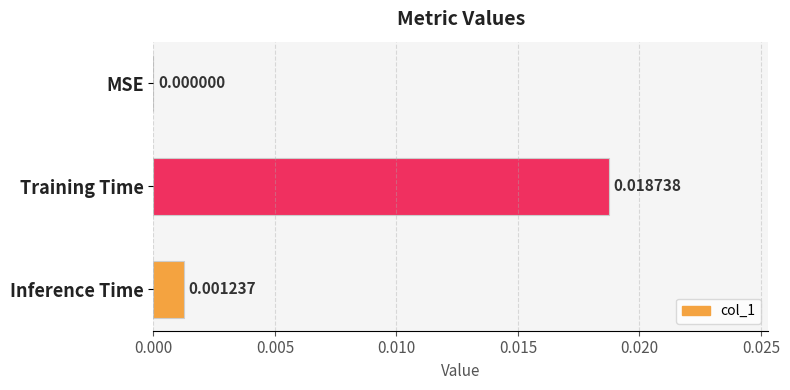

Which category has the highest value across all series?

Training Time